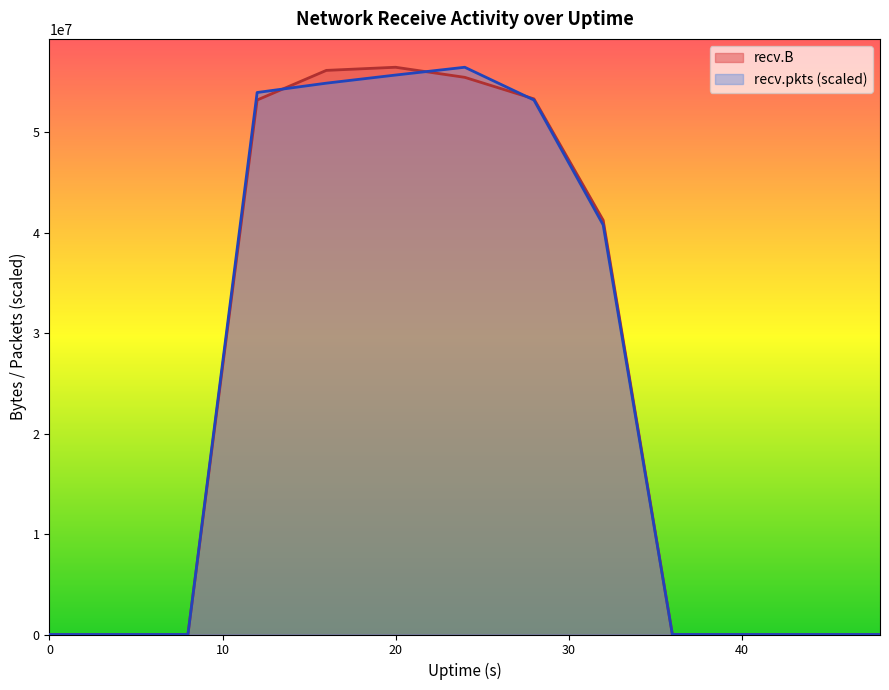

What is the maximum value for recv.pkts (scaled)?

56442595.0